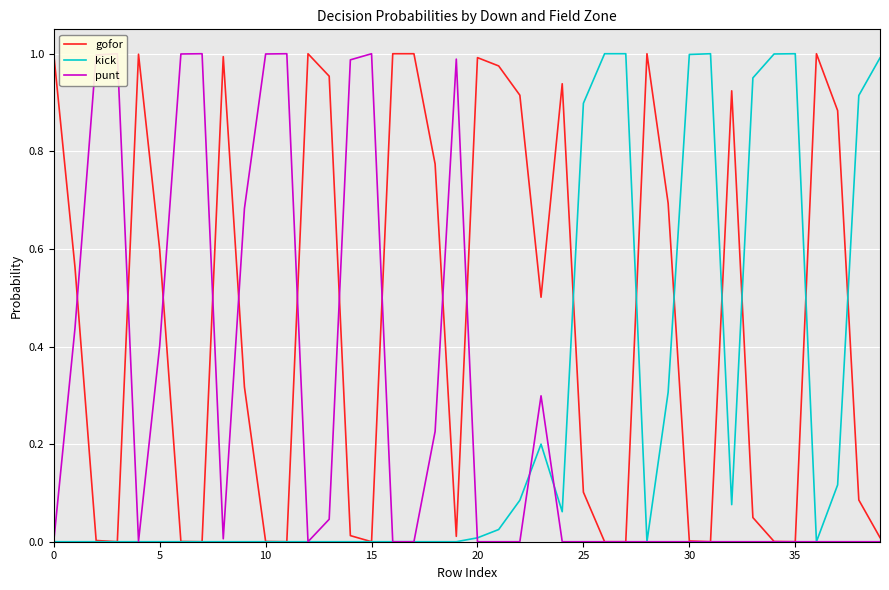

Read the kick value at 27.

1.0